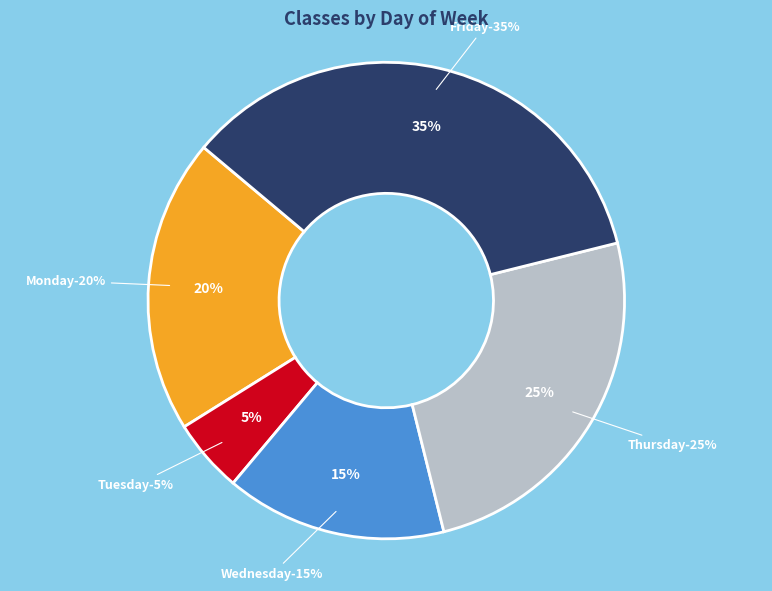

Is the sum of Tuesday and Friday greater than half?

No